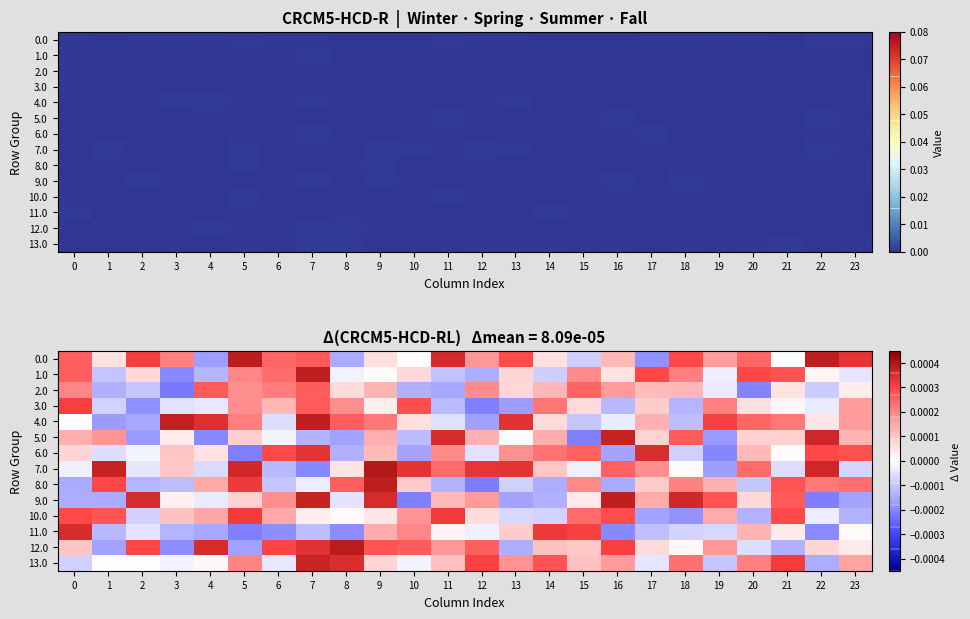

Which series has the largest total across all categories?

row_0